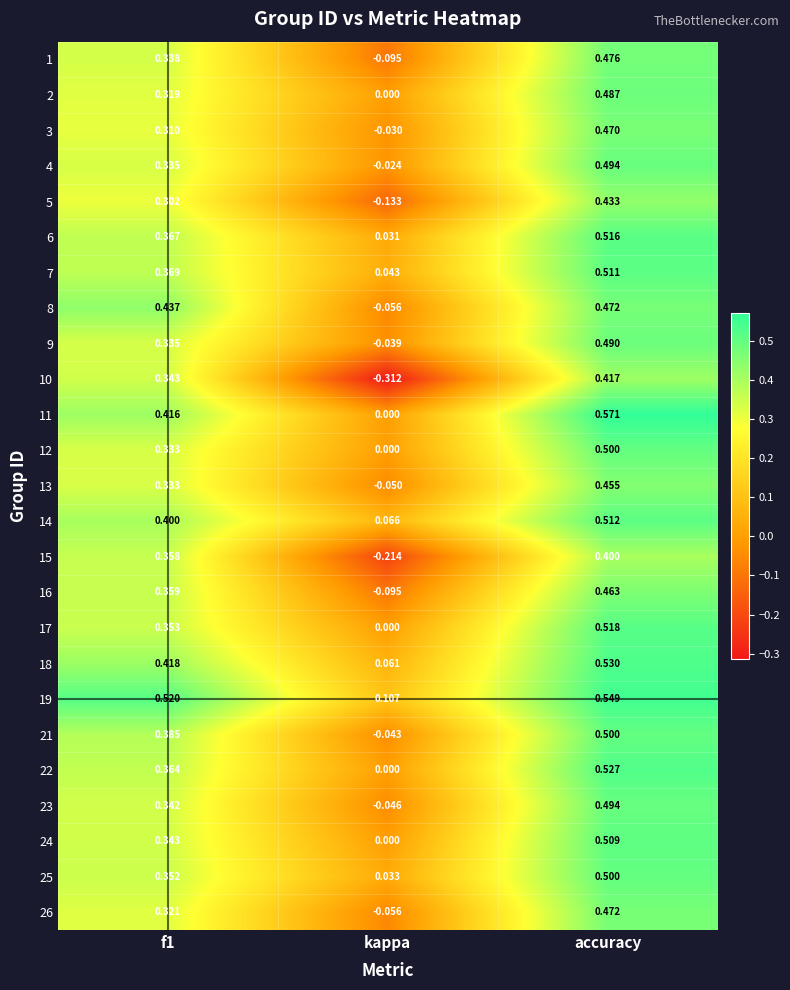

At which category is the sum across all series the highest?

accuracy